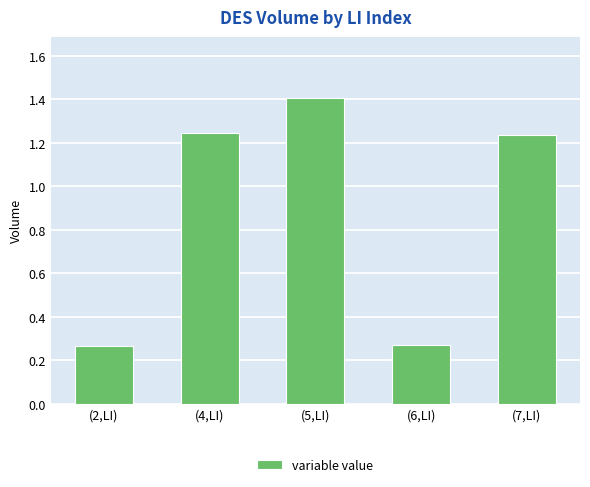

Where does the data first go above 1?

(4,LI)